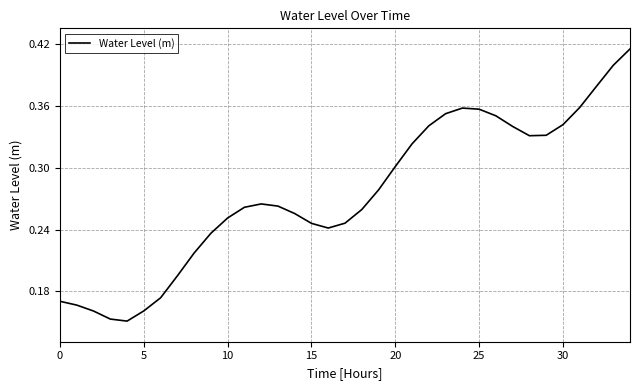

How many lines are shown in the chart?

1